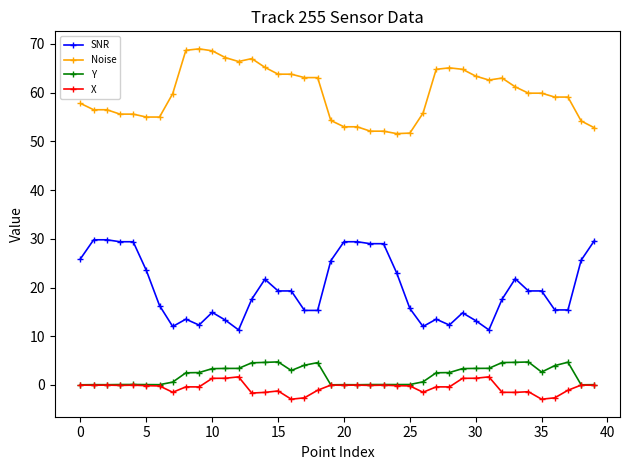

Does the chart have visible grid lines?

No